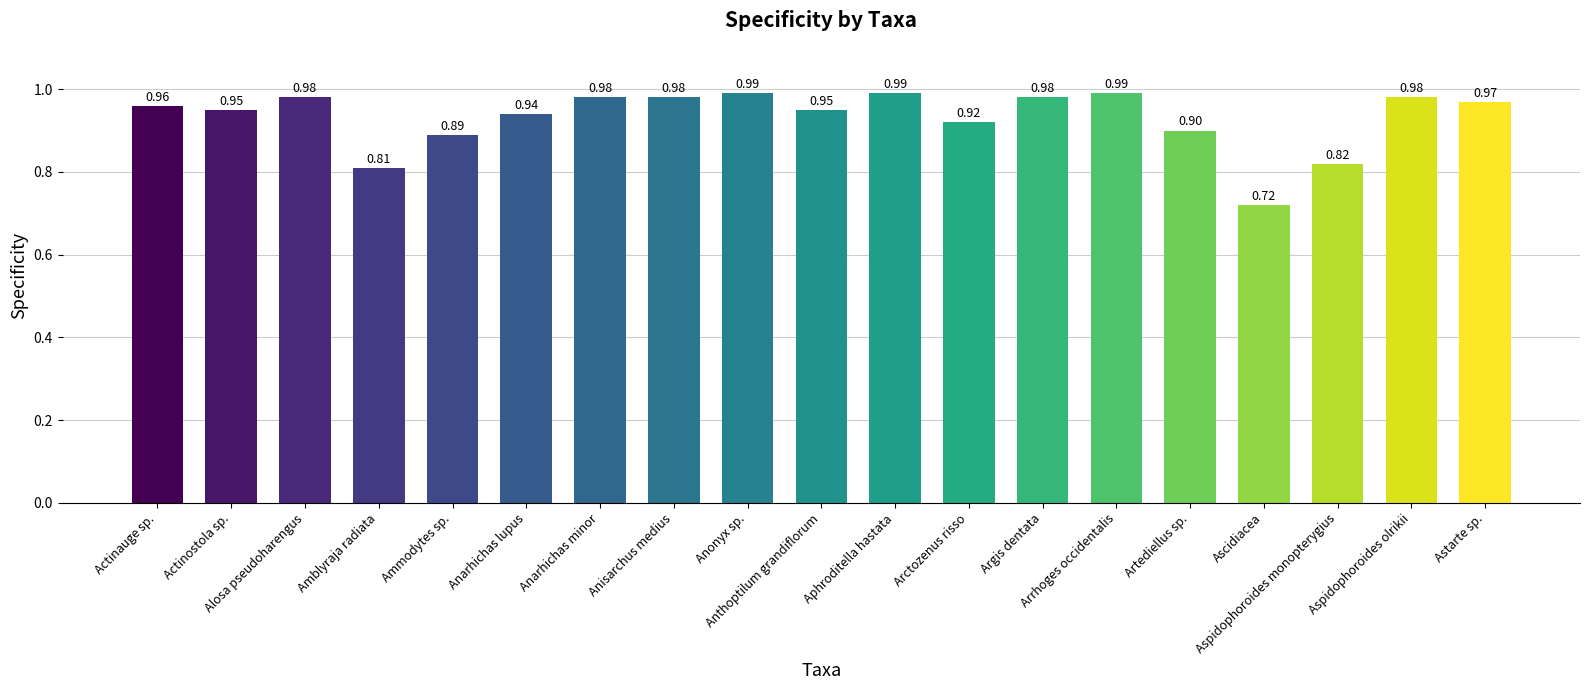

What is the sum of all values?

17.7